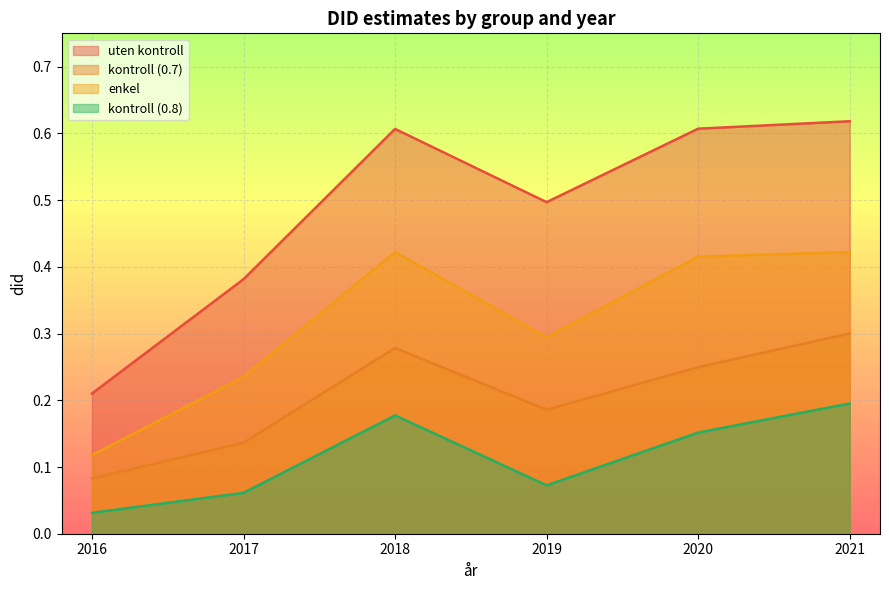

What is the sum of the kontroll (0.8) values at 2016 and 2020?

0.2